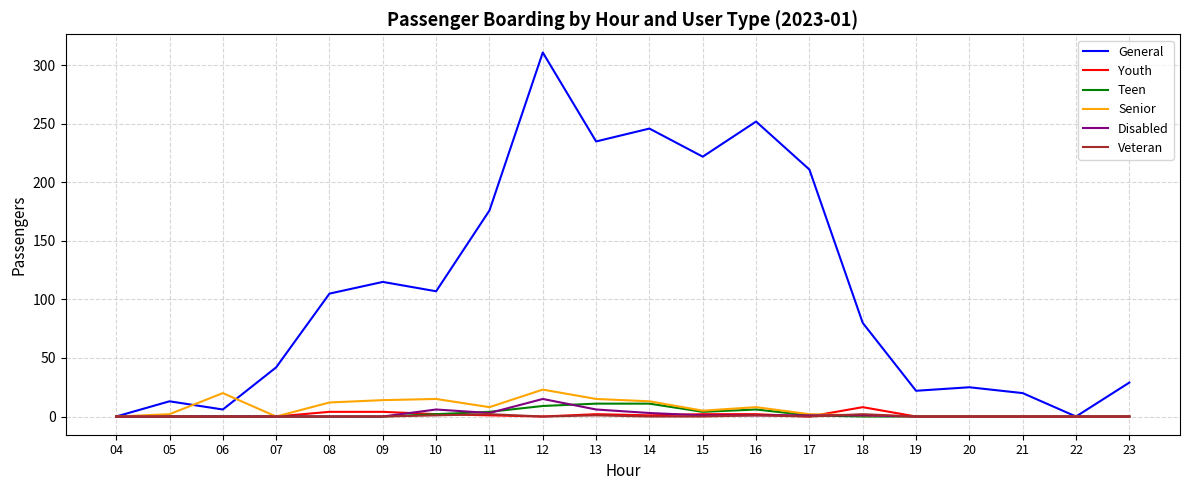

List the series in order of their peak value, lowest first.

Veteran, Youth, Teen, Disabled, Senior, General